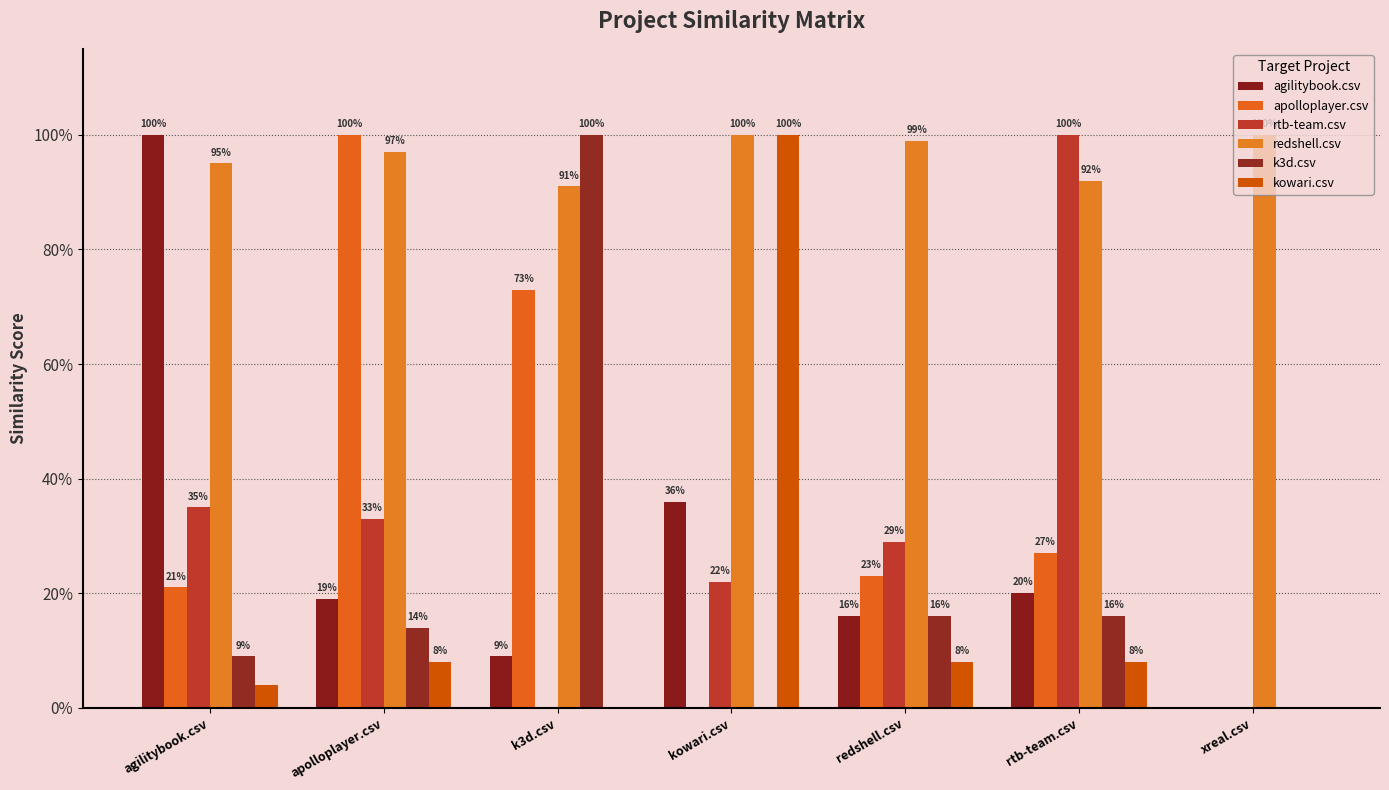

What is the average value of the redshell.csv series?

1.0